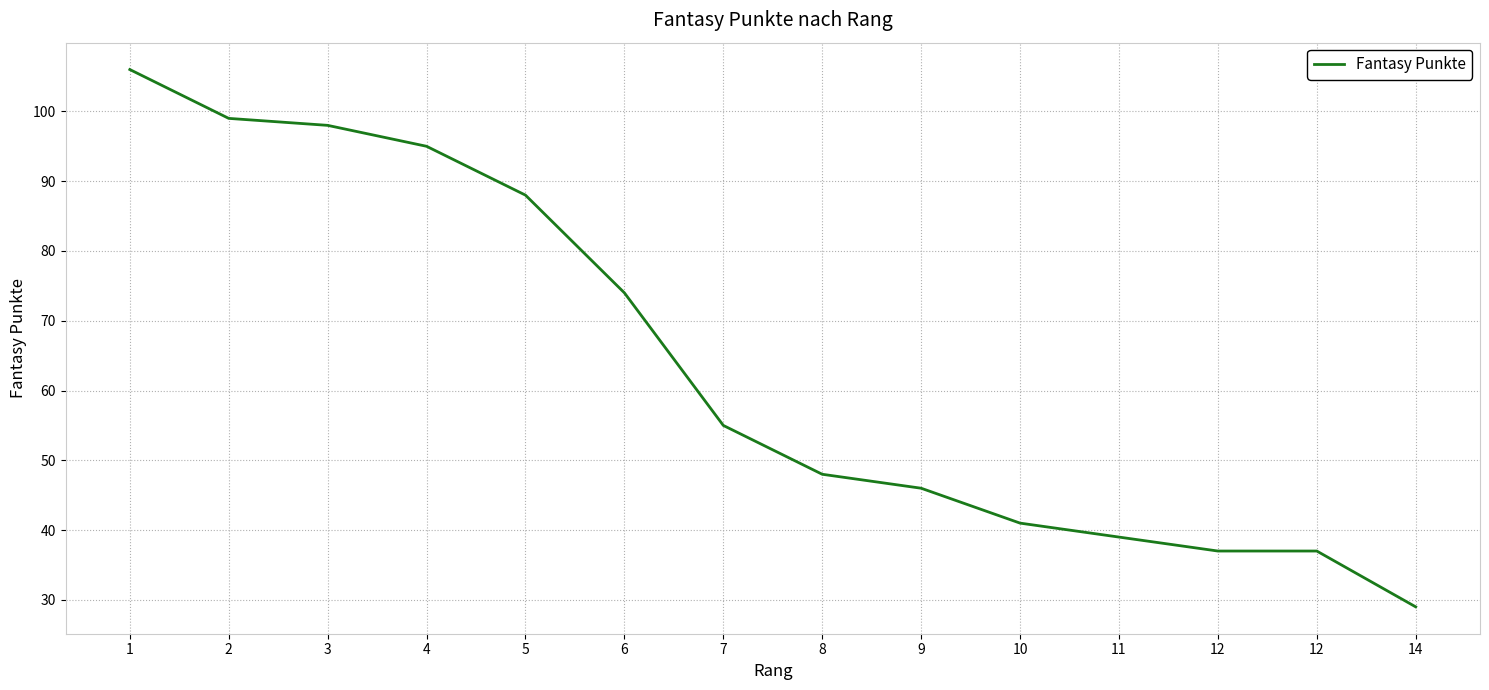

Is this an area chart (filled region under the line)?

No